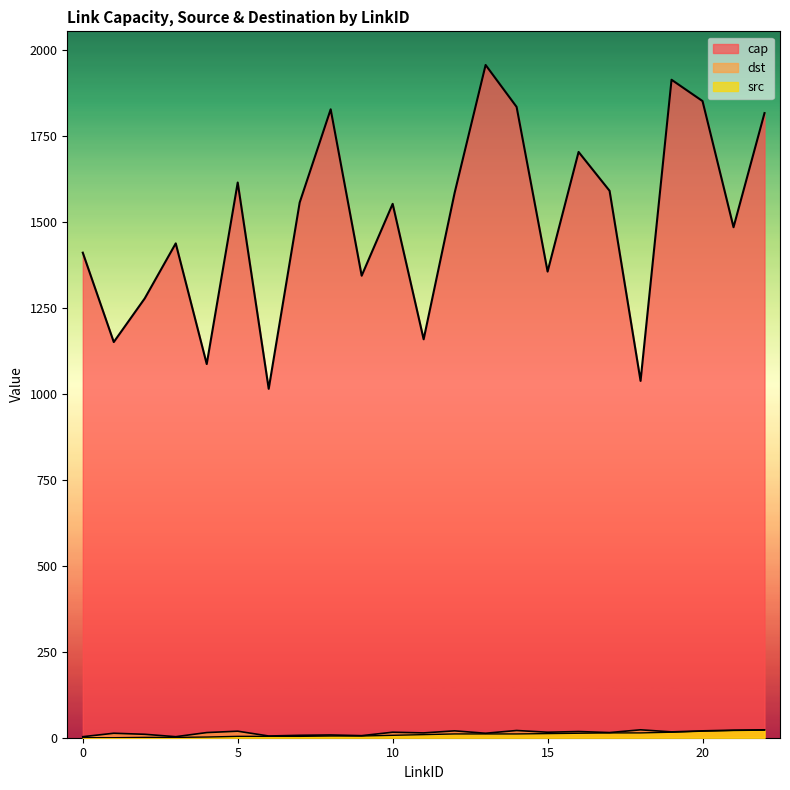

True or false: src and cap intersect in this chart.

False